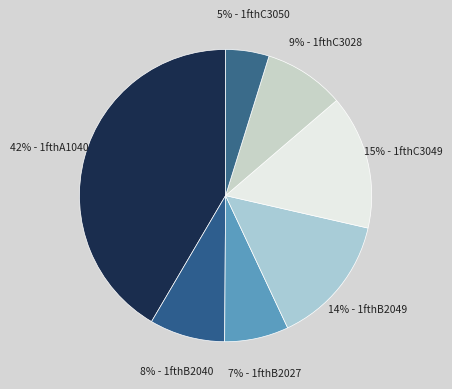

Count the number of slices in the pie.

7